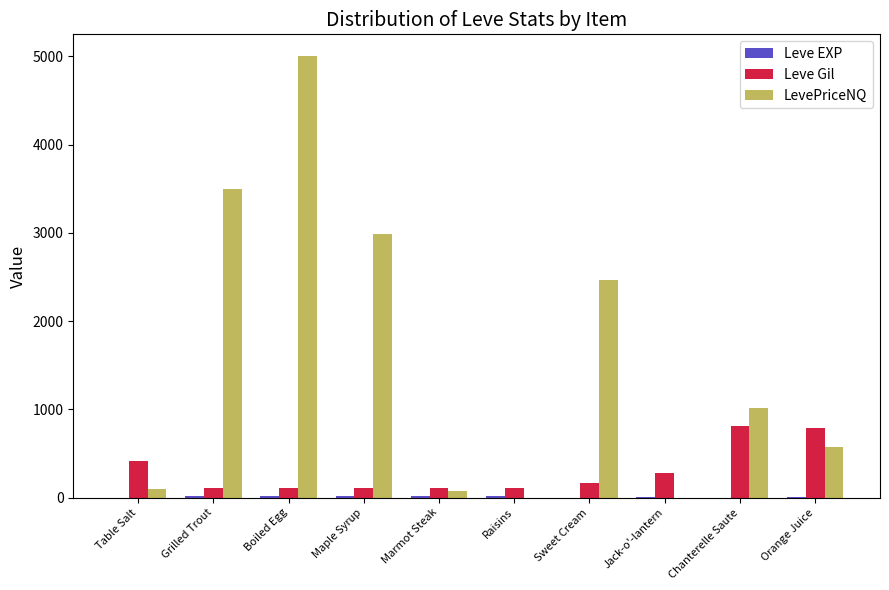

Between Table Salt and Grilled Trout, which series saw the biggest shift?

LevePriceNQ